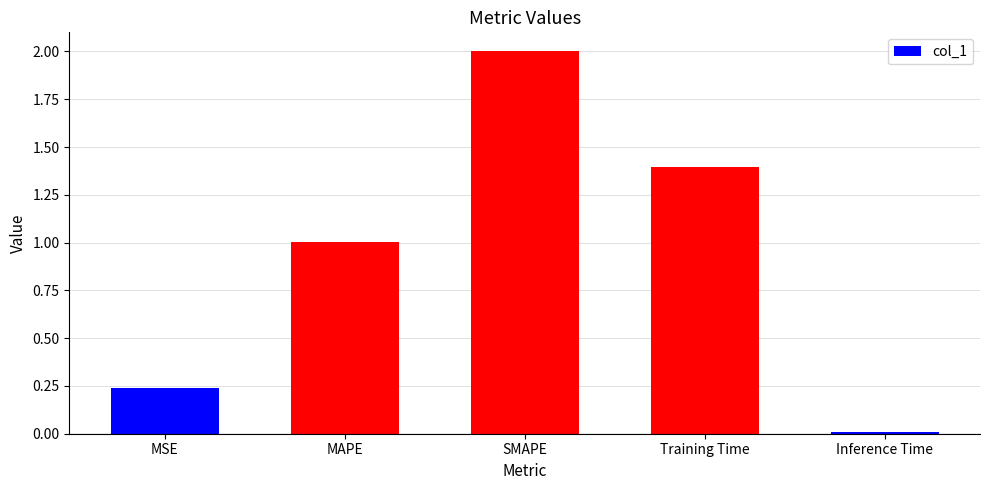

Rank the categories by value from highest to lowest.

SMAPE, Training Time, MAPE, MSE, Inference Time